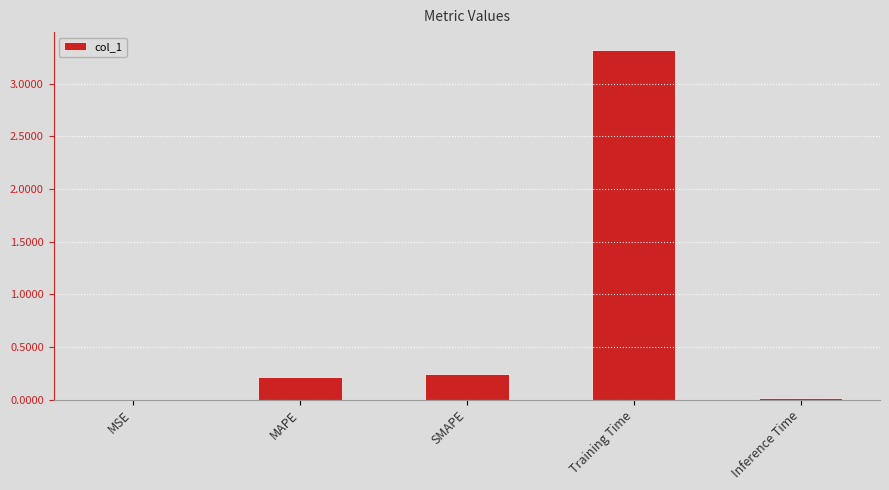

What is the sum of all values?

3.8